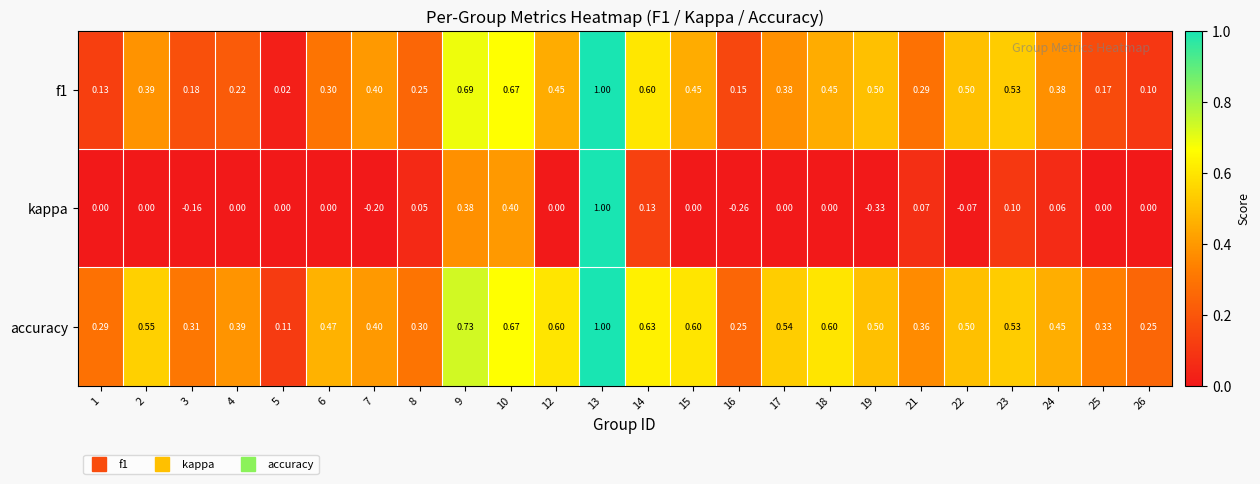

Which series has the largest total across all categories?

accuracy